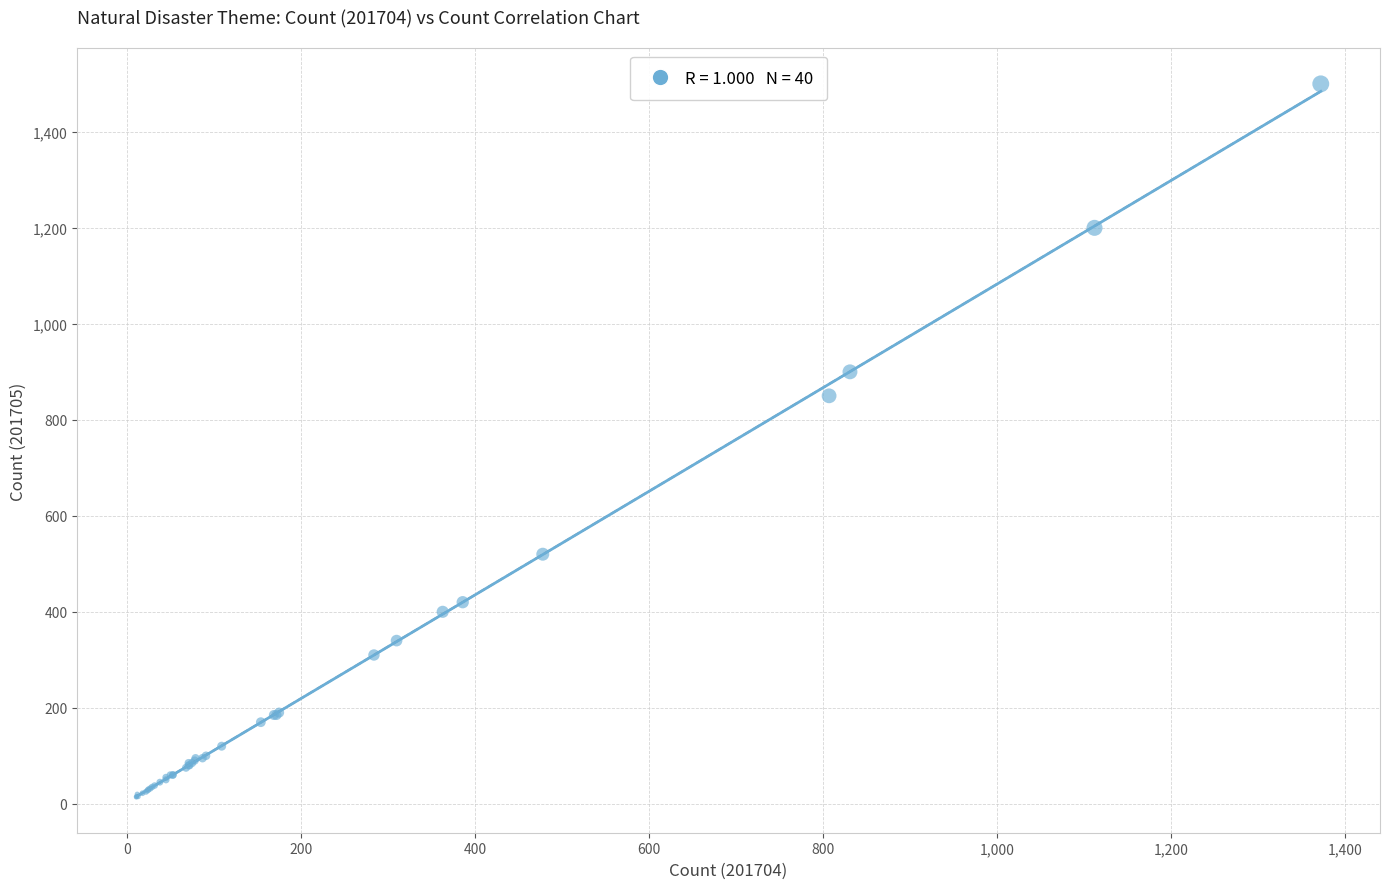

What Y value in the scatter plot is closest to 757?

850